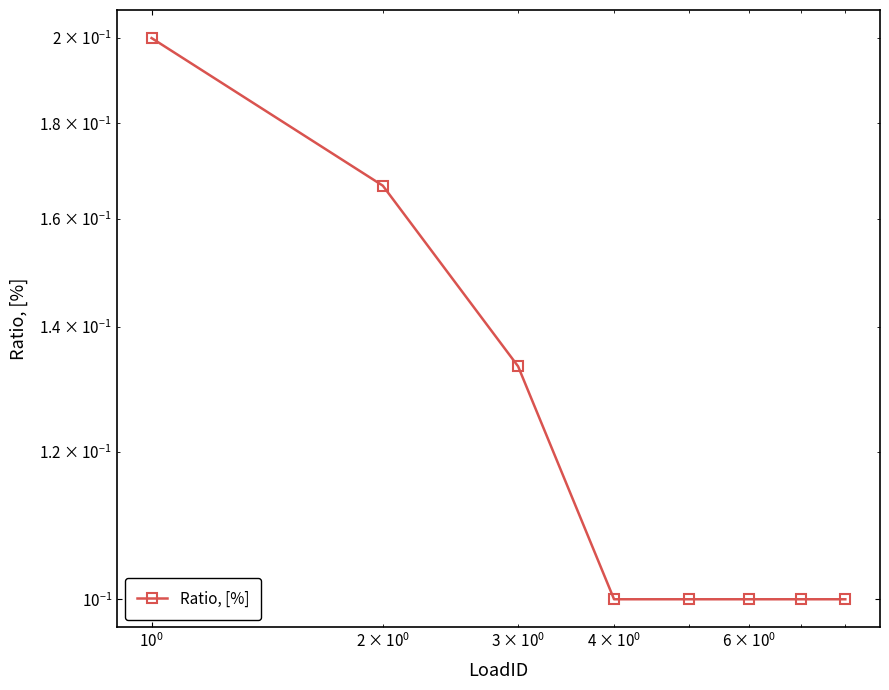

Is this an area chart (filled region under the line)?

No